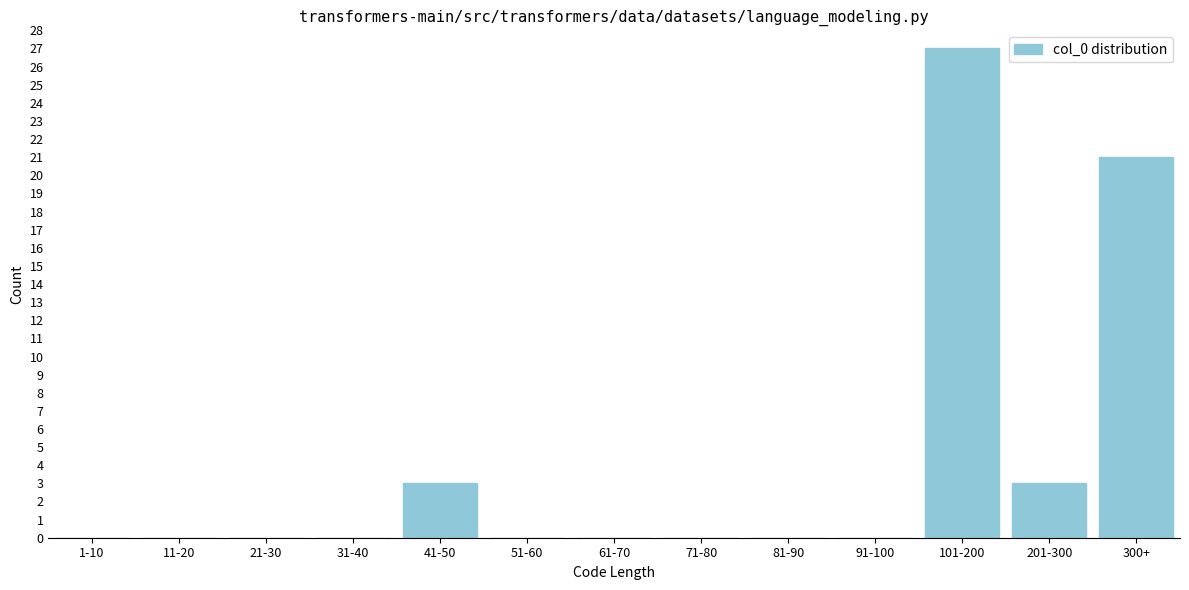

Reading left to right, list all the values displayed in this chart.

1-10=0	11-20=0	21-30=0	31-40=0	41-50=3	51-60=0	61-70=0	71-80=0	81-90=0	91-100=0	101-200=27	201-300=3	300+=21